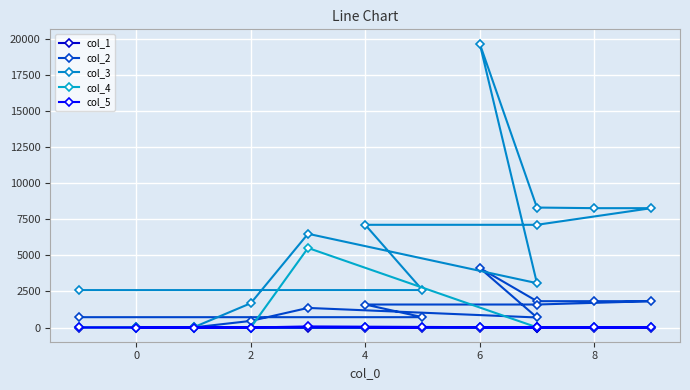

What is the lowest value of the col_4 series?

-1.0